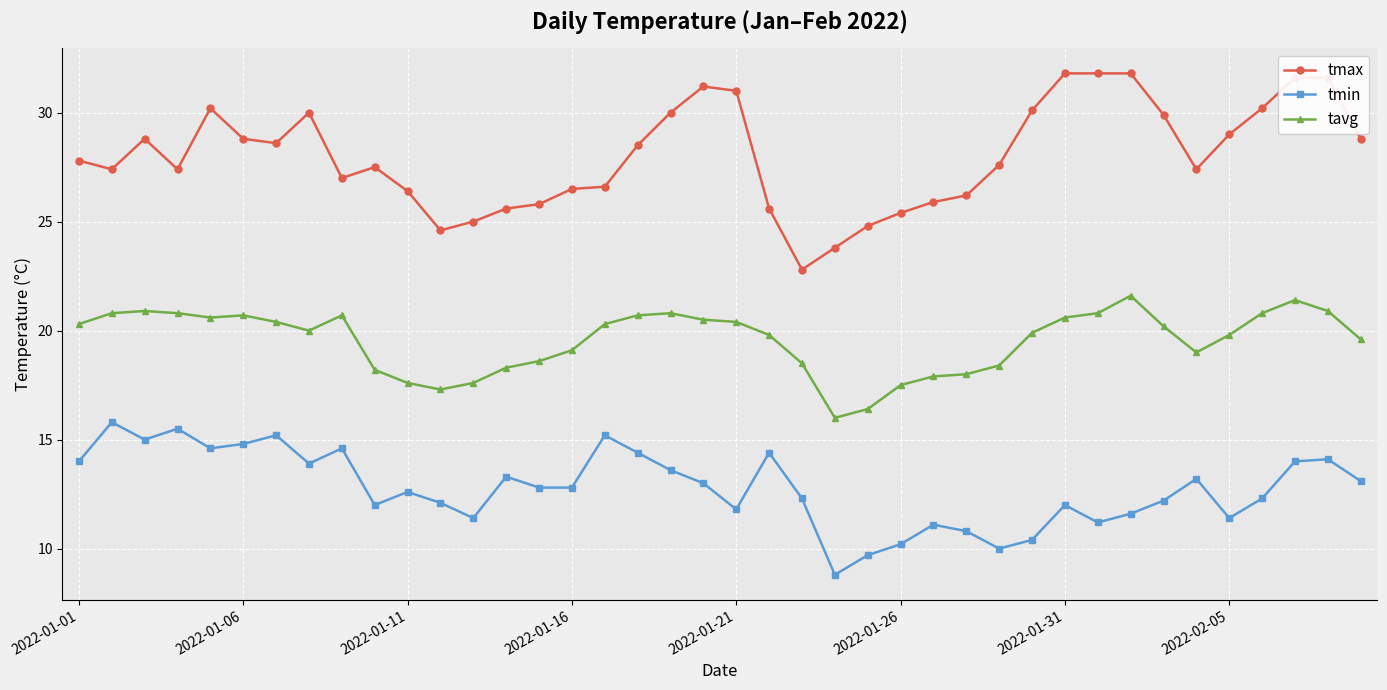

What is the minimum value shown in the chart?

8.8